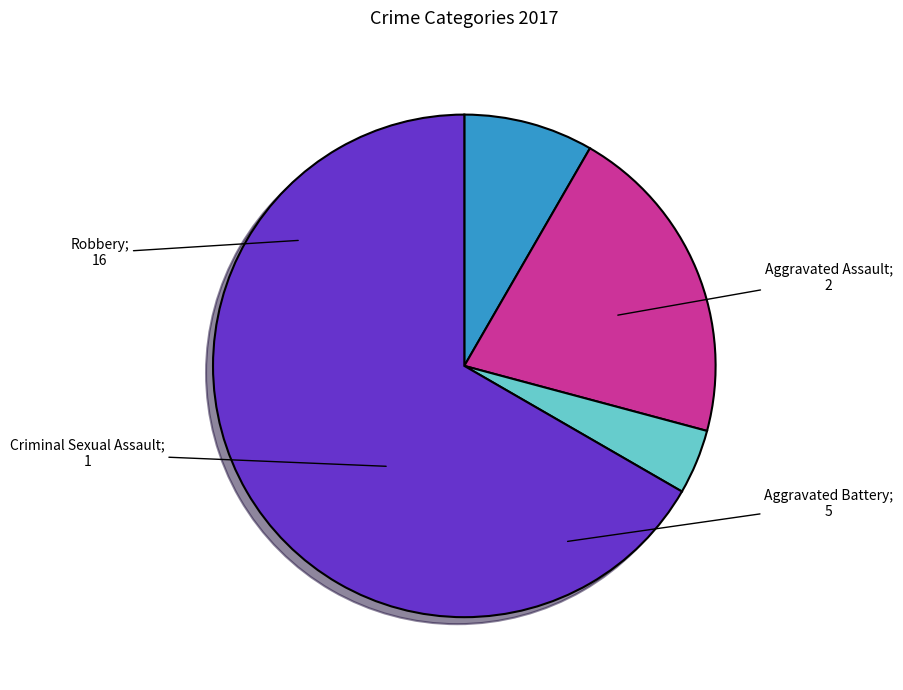

Does any single category account for the majority?

Yes